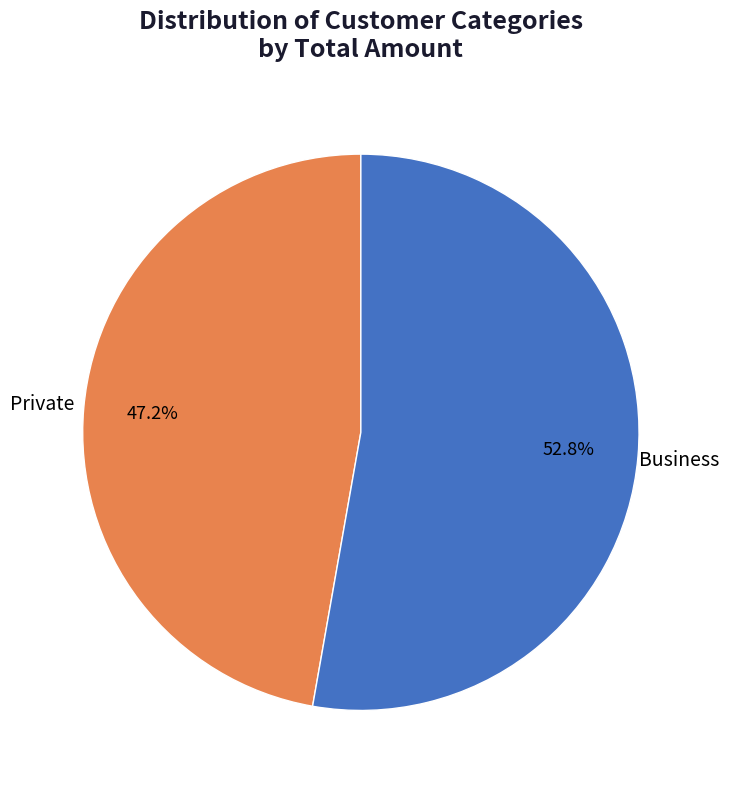

Is there a majority slice in this chart?

Yes